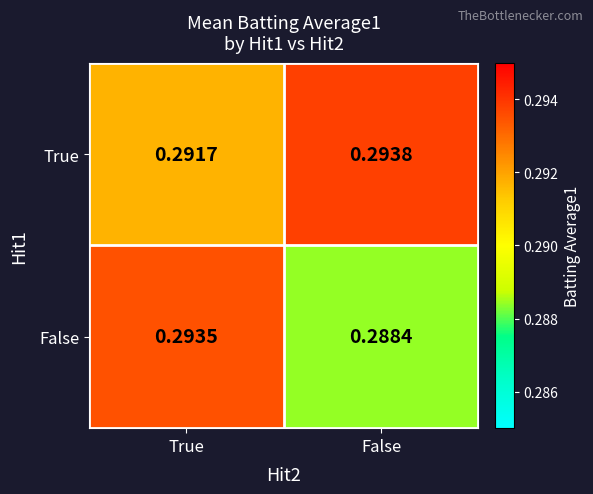

Which category has the lowest value across all series?

False